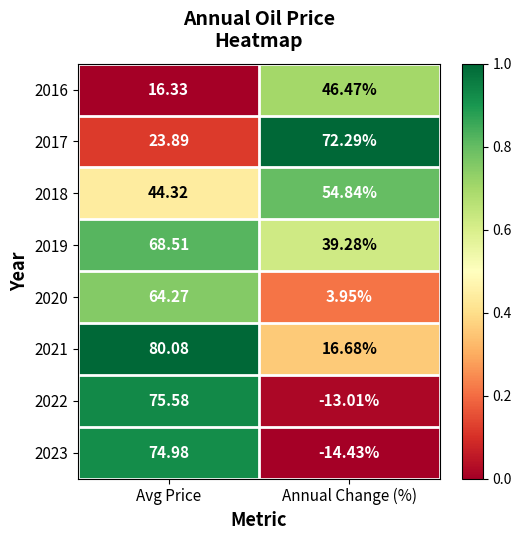

Where is 2020 nearest to the value 34?

Annual Change (%)